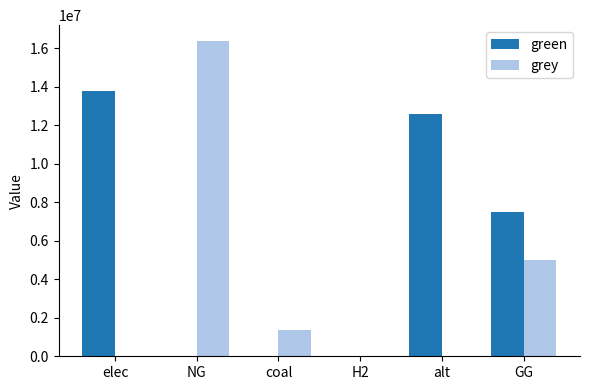

How many data points does each series have?

6